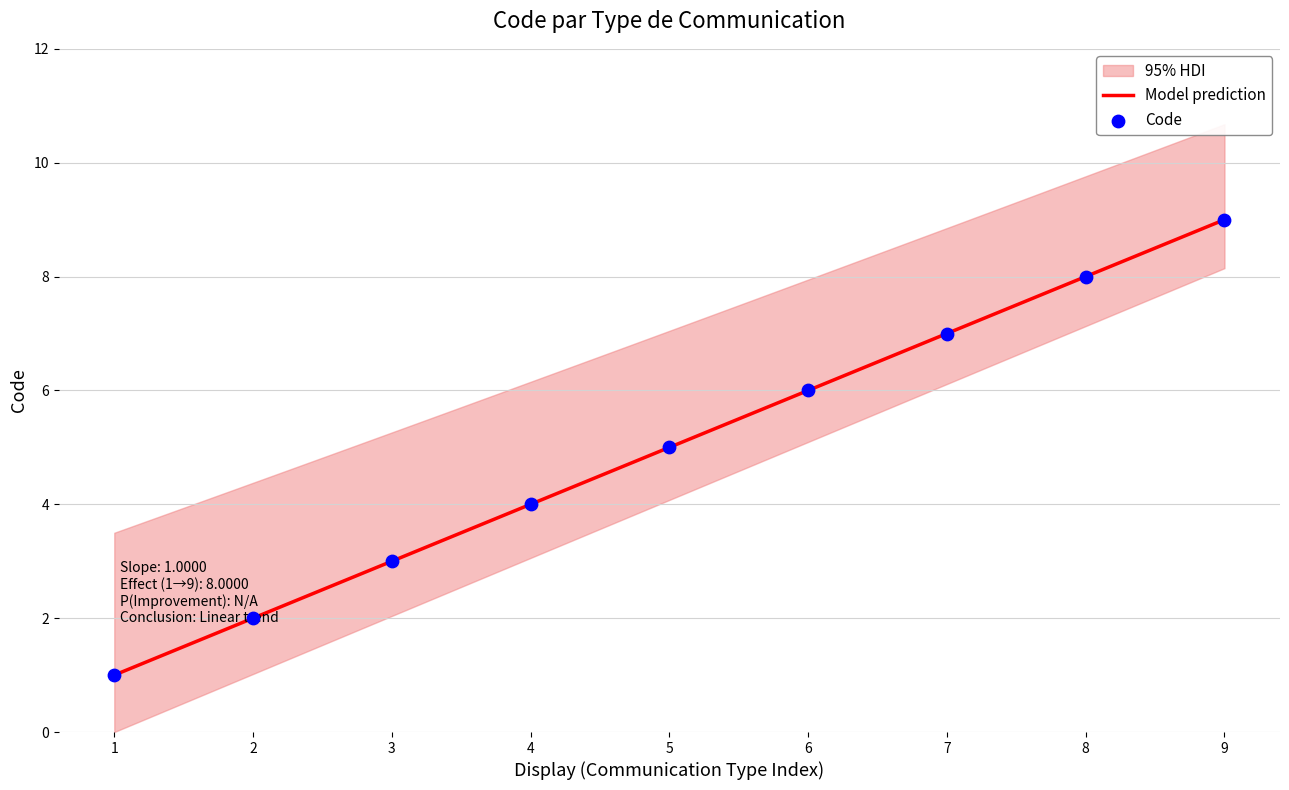

What is the minimum value for Model prediction?

1.0